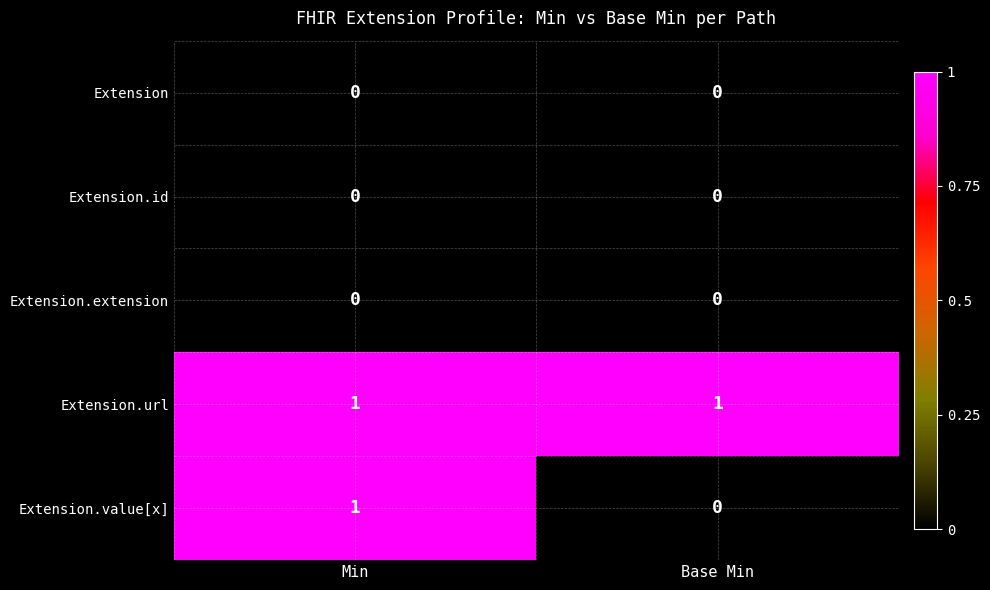

The value of Extension.url at Min is 1. True or false?

True